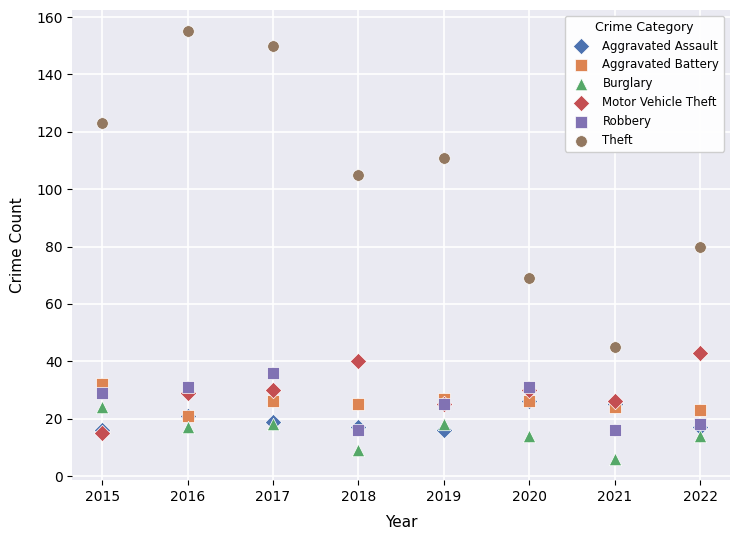

In the Theft series, what Y value is closest to 100?

105